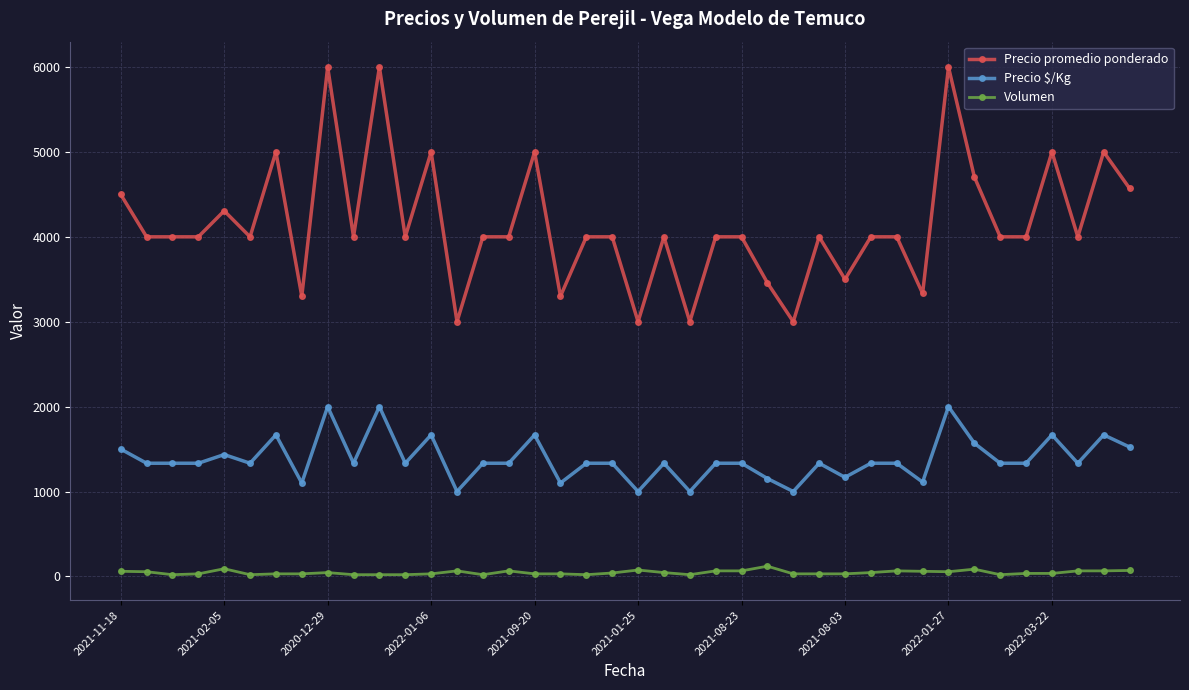

True or false: Precio promedio ponderado and Volumen cross at least once.

False